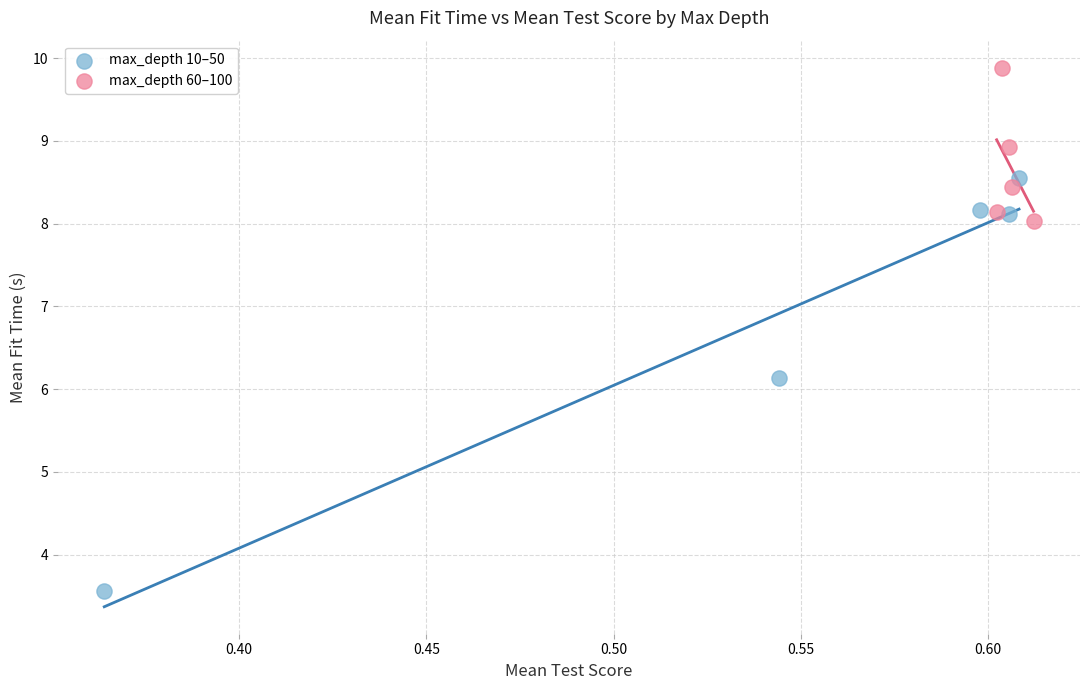

Which series reaches the maximum Y coordinate?

max_depth 60–100